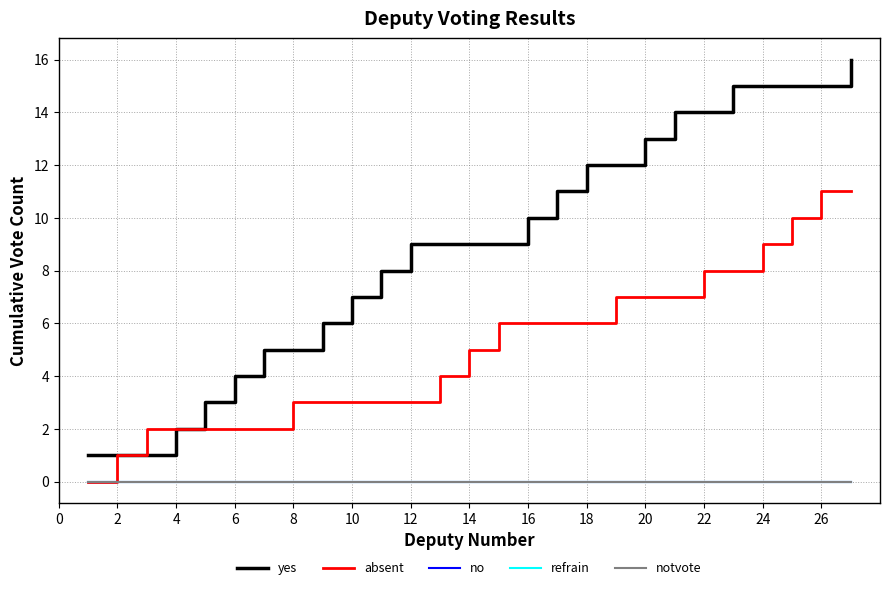

True or false: refrain has more than 0 interior local peaks.

False